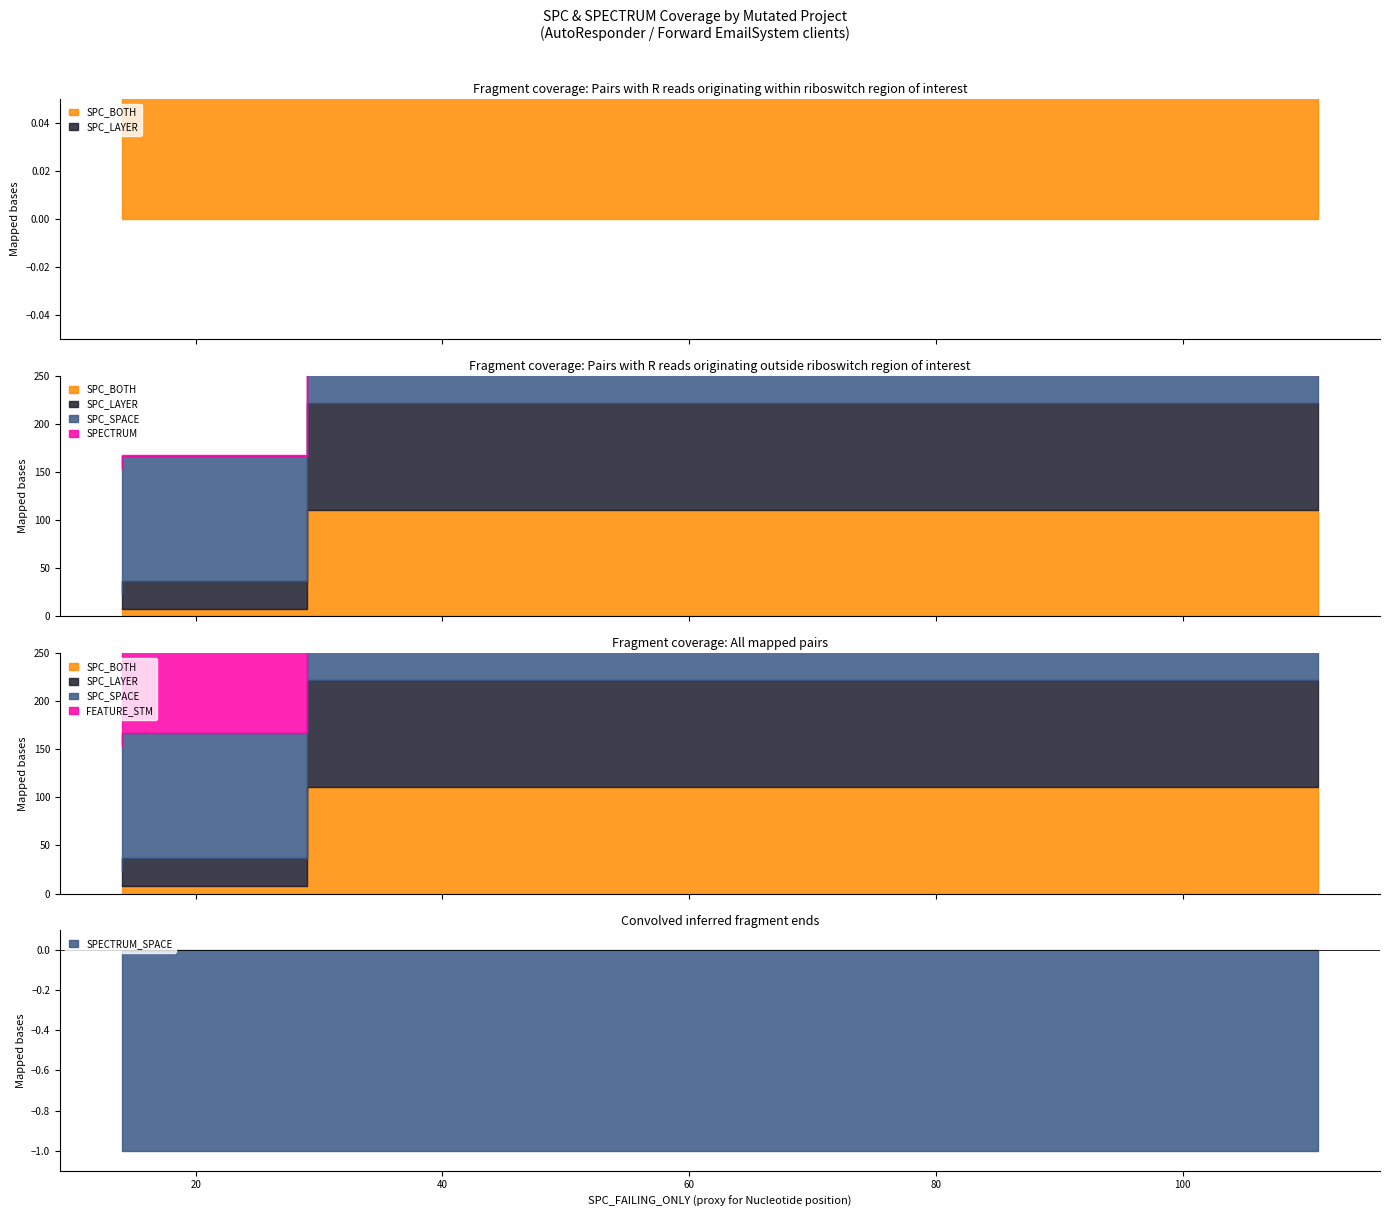

How many distinct data groups are displayed?

6